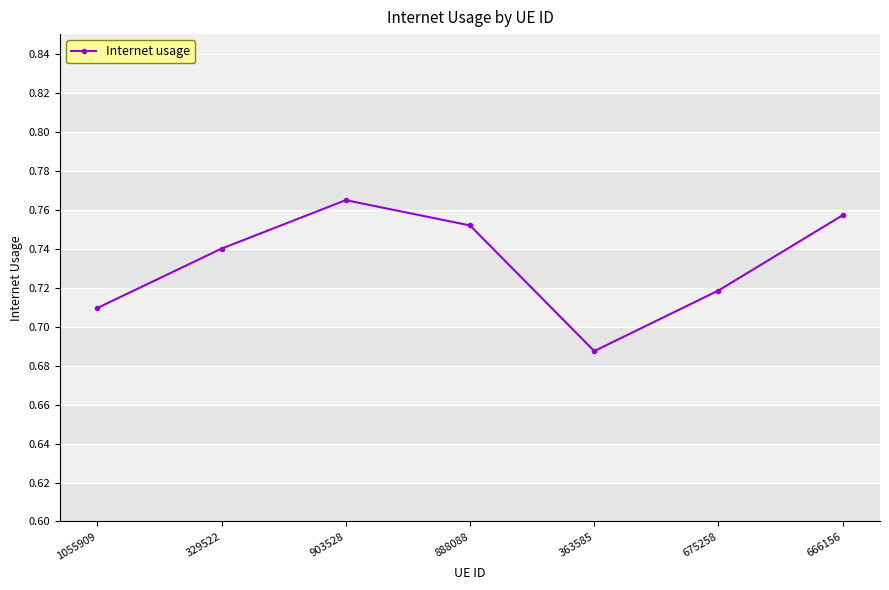

Where is the first local minimum?

363585